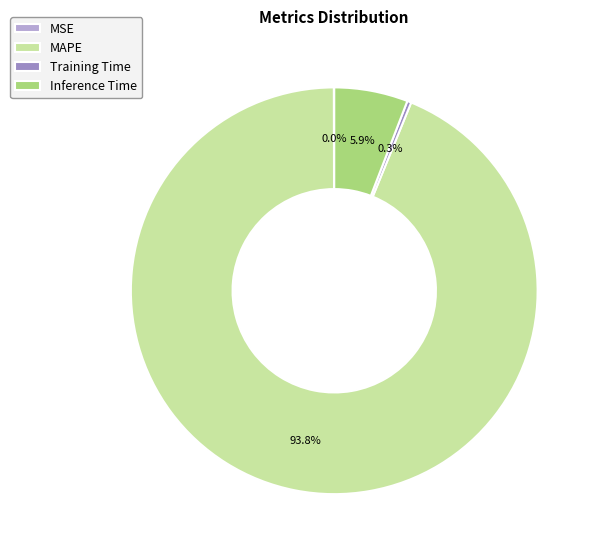

Does MAPE represent more than half of the total?

Yes